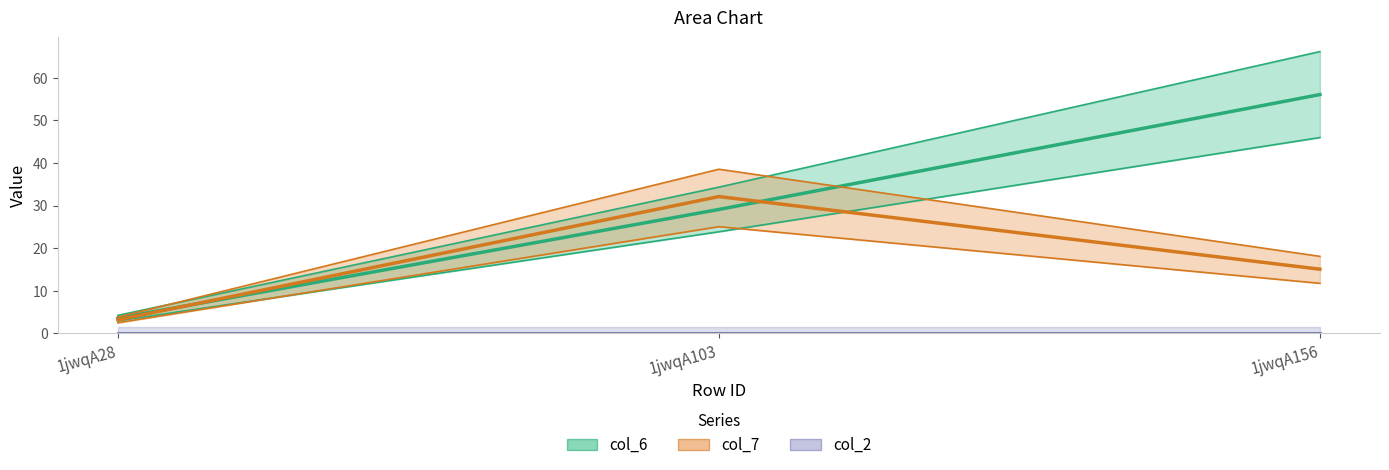

Does the chart display data point markers on the line(s)?

No